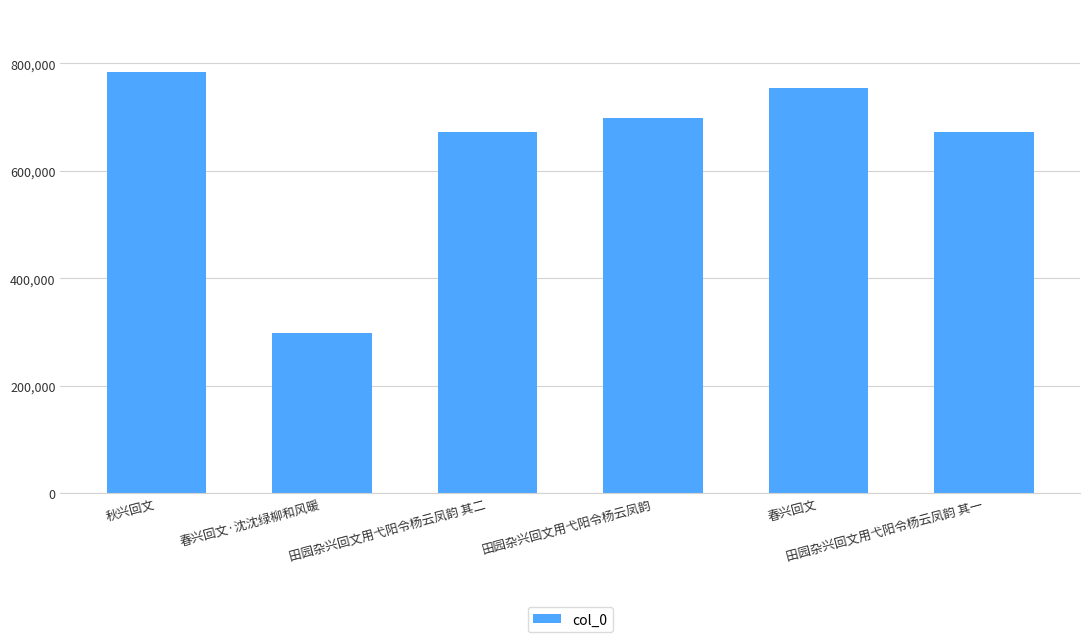

What is the ratio of the value at 田园杂兴回文用弋阳令杨云凤韵 其二 to the value at 秋兴回文?

0.9